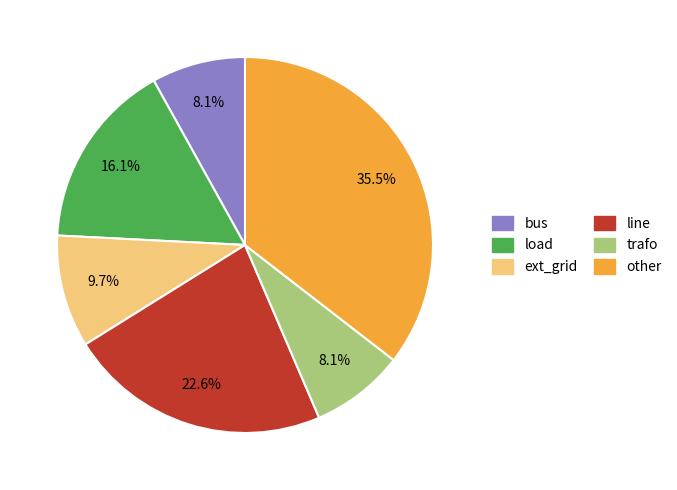

How many slices are in this pie chart?

6